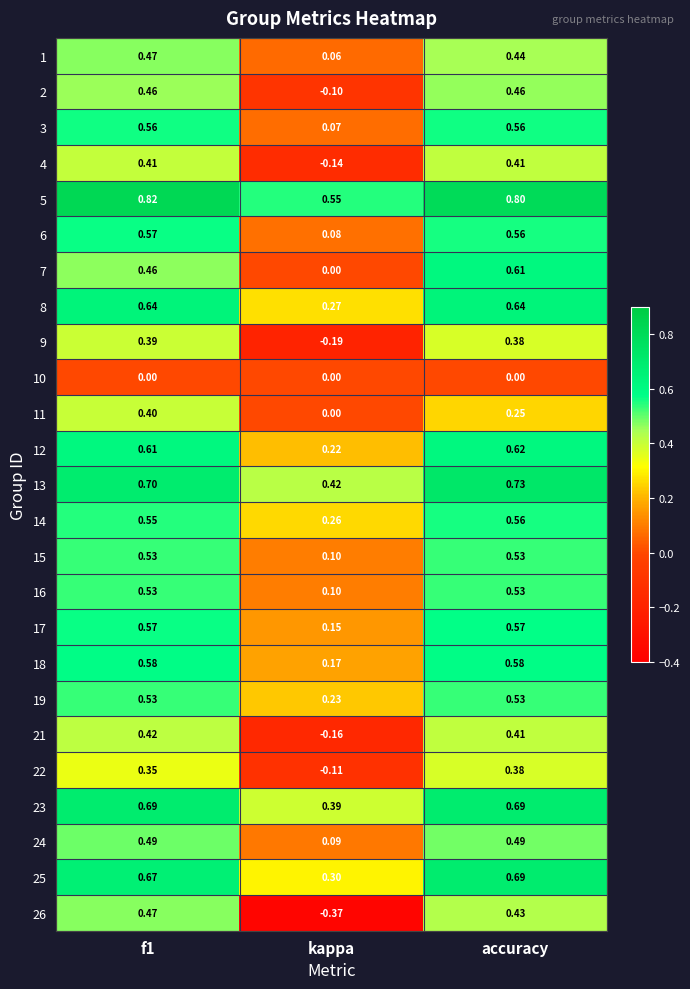

At which label is 17 closest to 0?

kappa